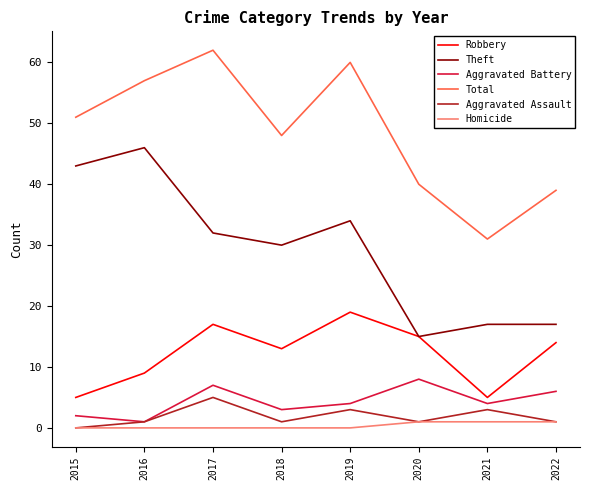

True or false: Aggravated Assault and Robbery intersect in this chart.

False